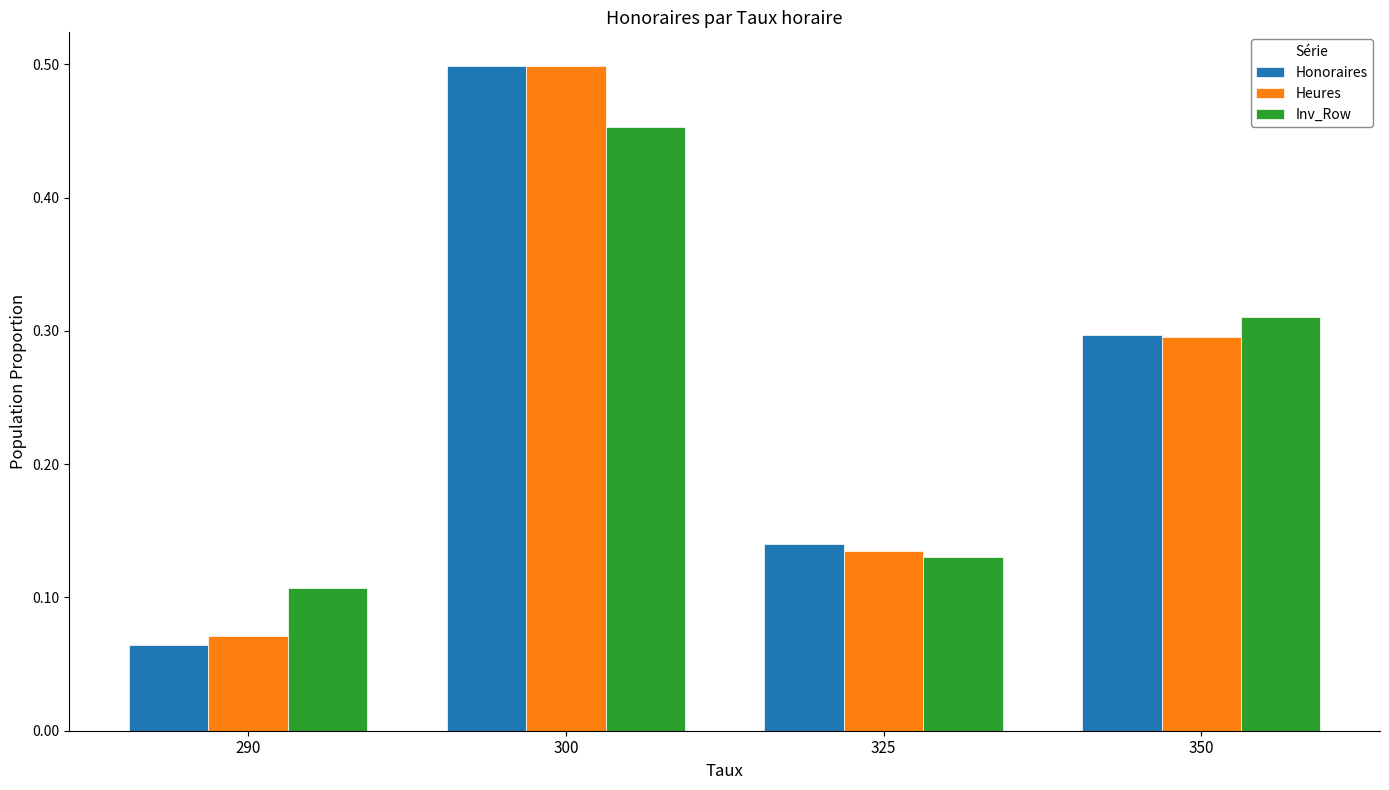

Which label corresponds to the largest value in the chart?

300